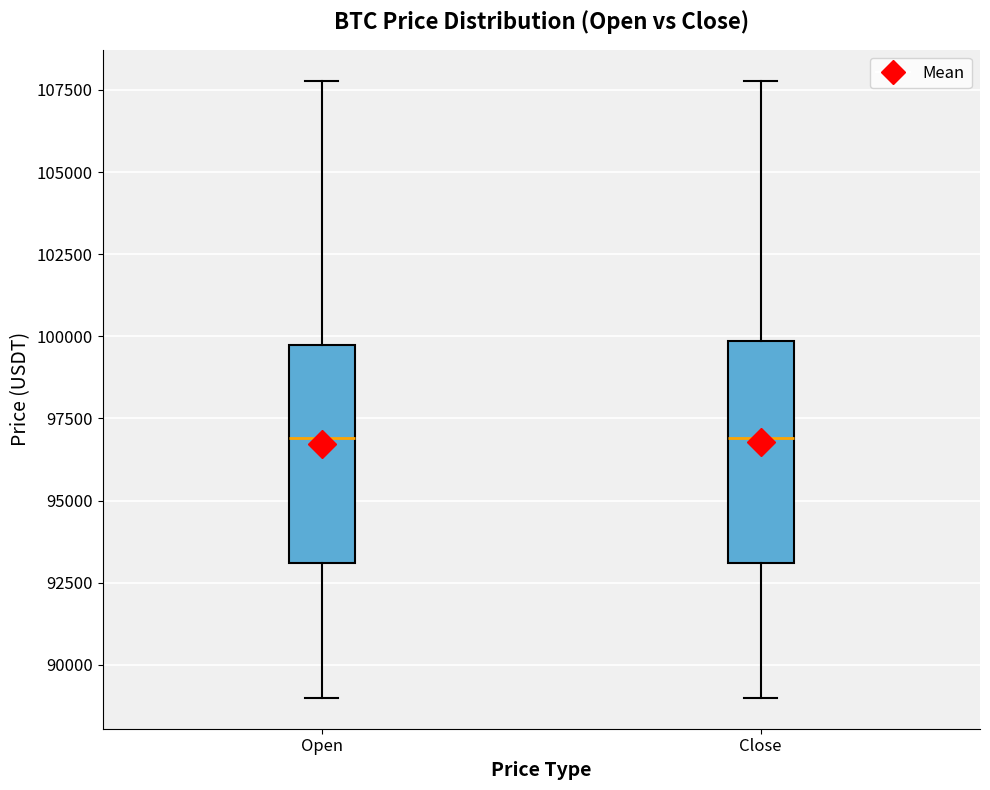

Where is the upper edge of the box for Close on the y-axis? The values are not printed on the chart, so give them approximately, as read against the axis.

100000